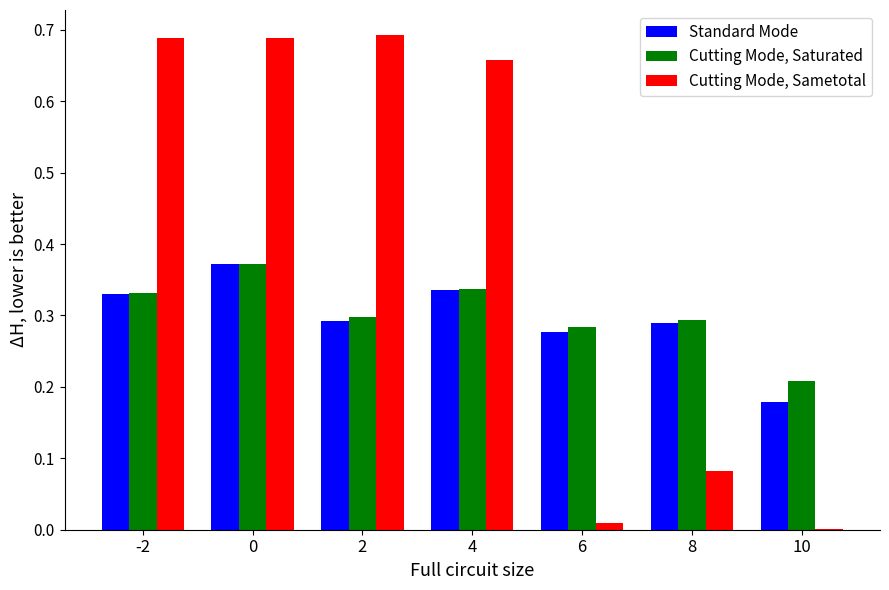

The Cutting Mode, Sametotal series shows 0.7 at 0. True or false?

True